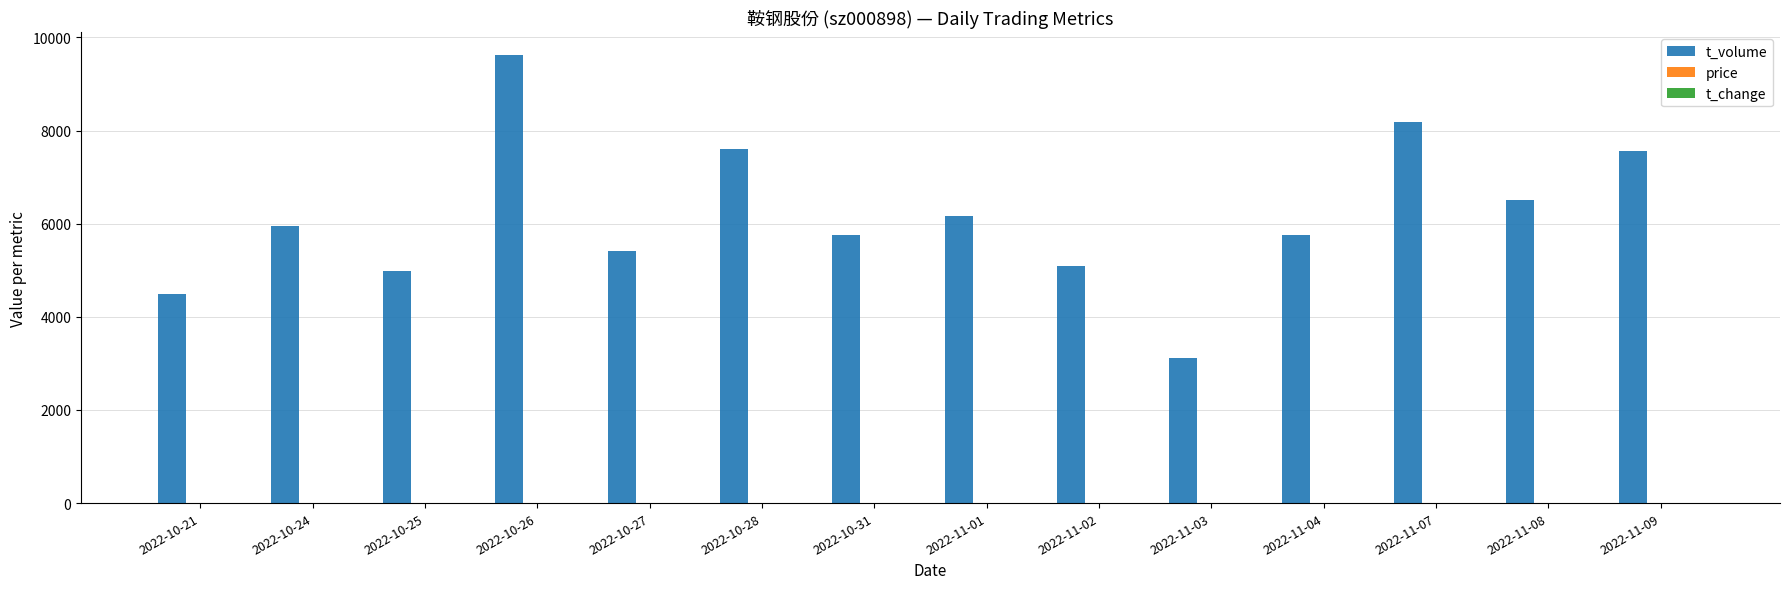

How many groups of bars are there?

14